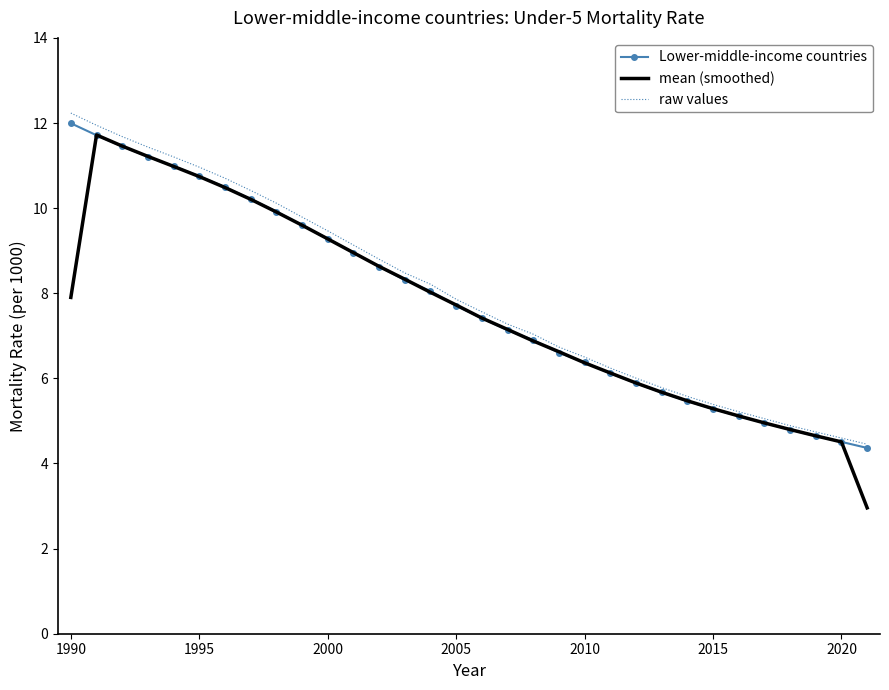

What is the highest value of the raw values series?

12.2